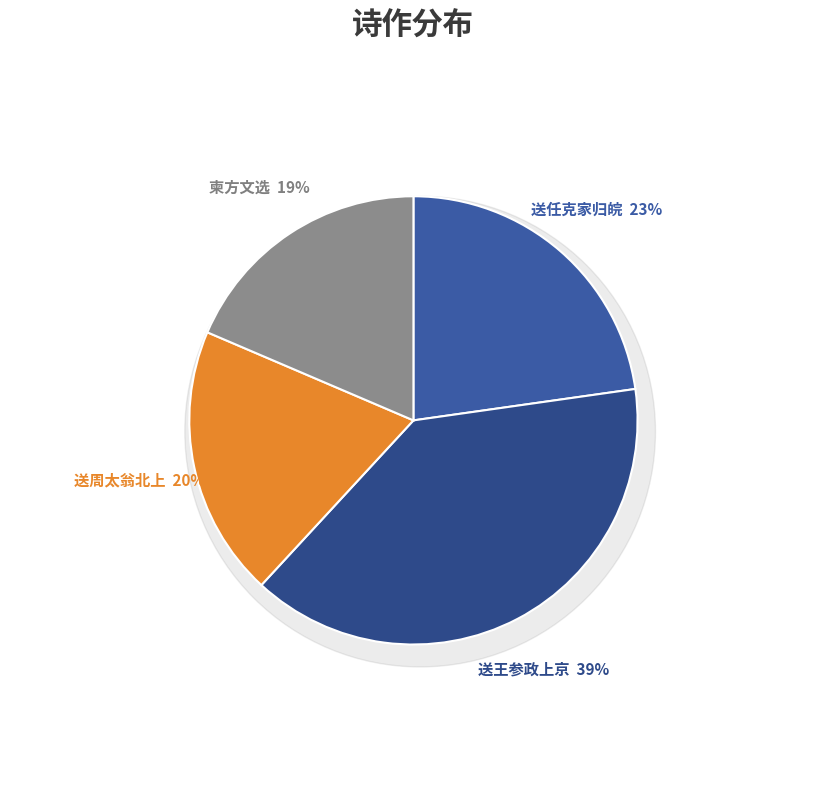

Combined, do 送任克家归皖江时将遏选二首 其一 and 柬方文选二首 其一 account for over 50%?

No